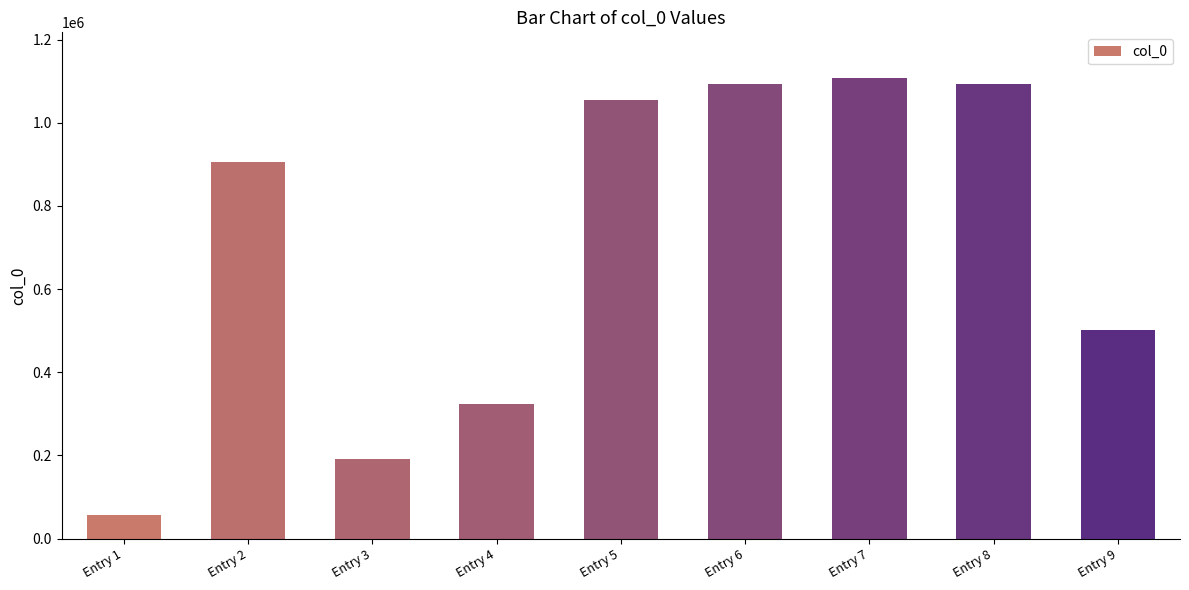

What is the minimum value shown in the chart?

56299